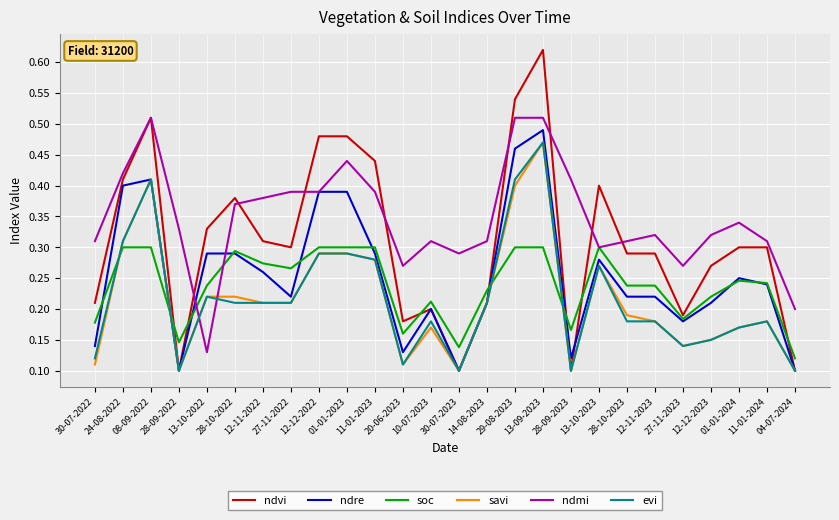

Which series has the largest total across all categories?

ndmi